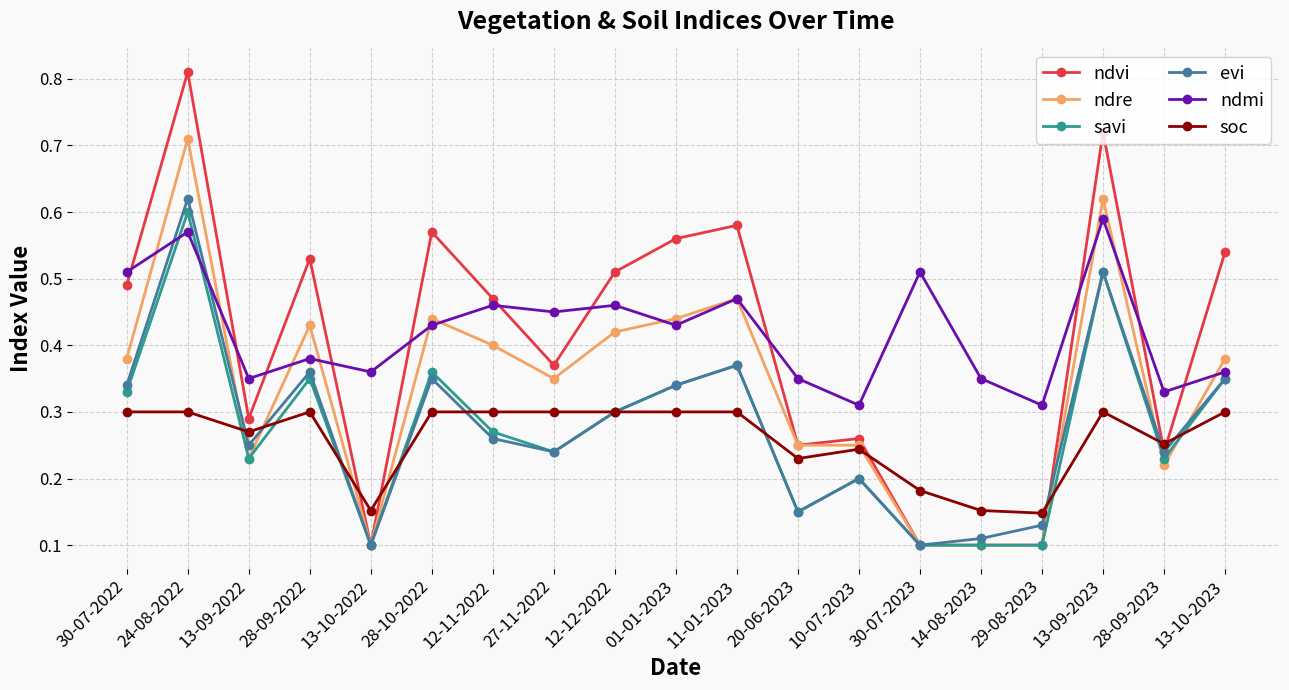

The value of ndre at 13-09-2022 is 0.2. True or false?

True